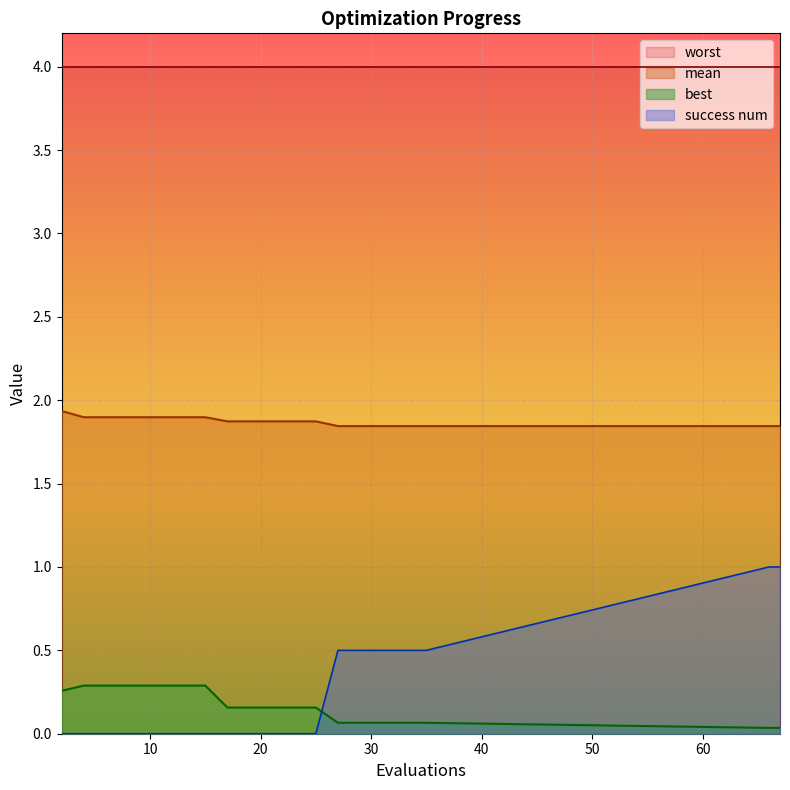

At which category does the chart reach its minimum across all series?

2